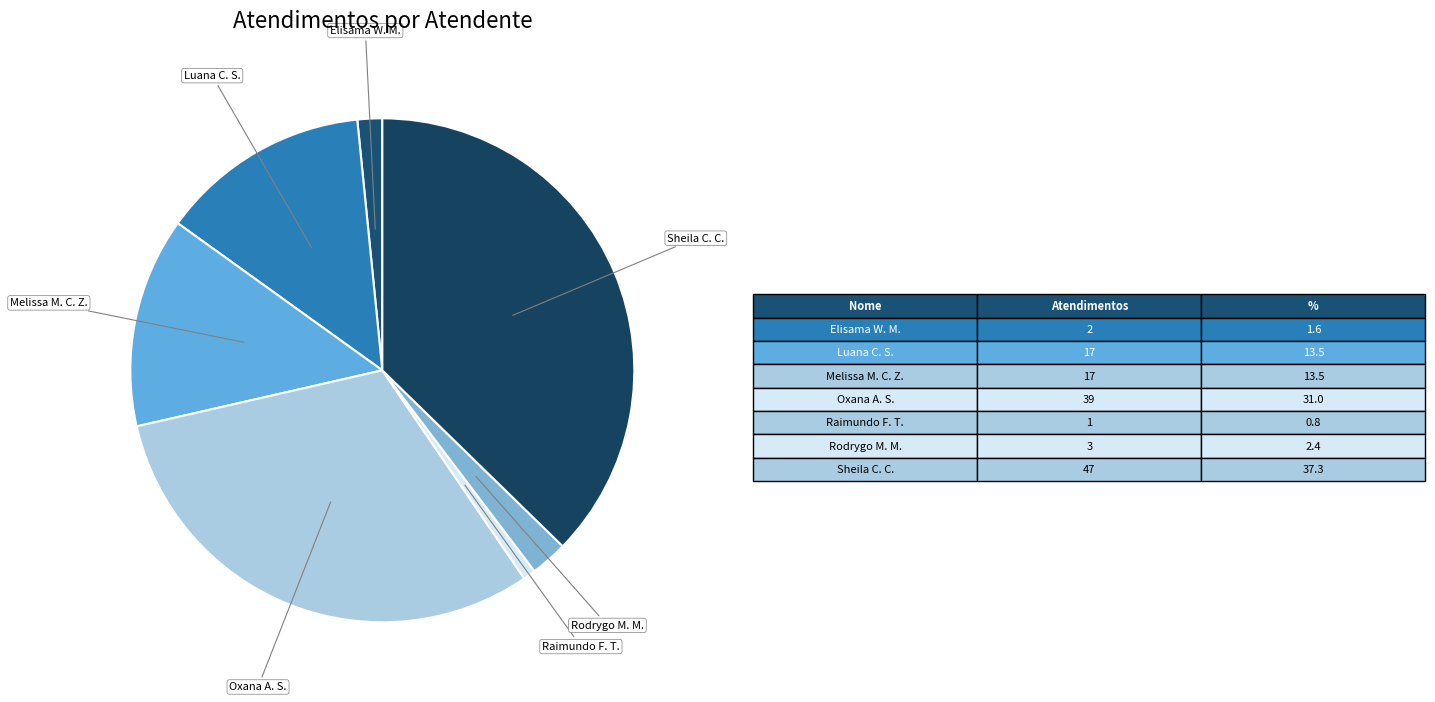

To the nearest percent, what is the average slice percentage?

14%